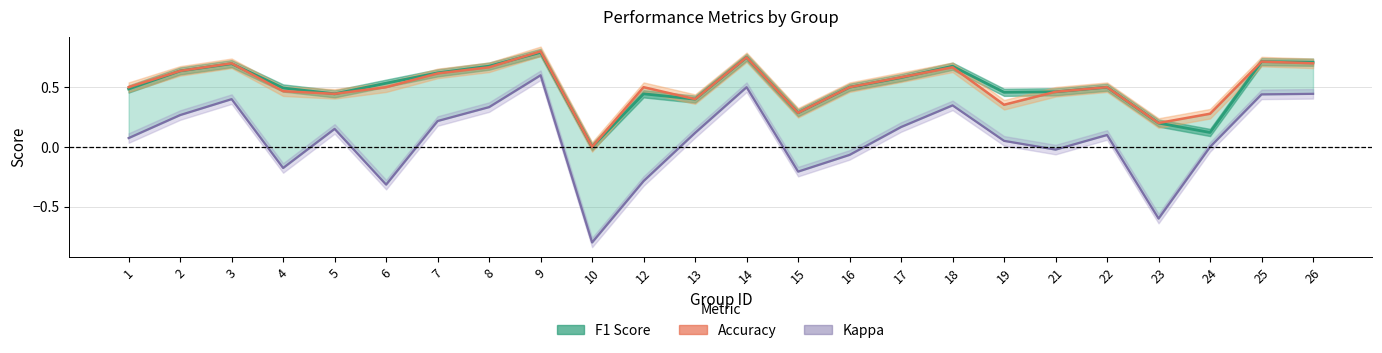

True or false: F1 Score has a value of 0.3 at 23.

False